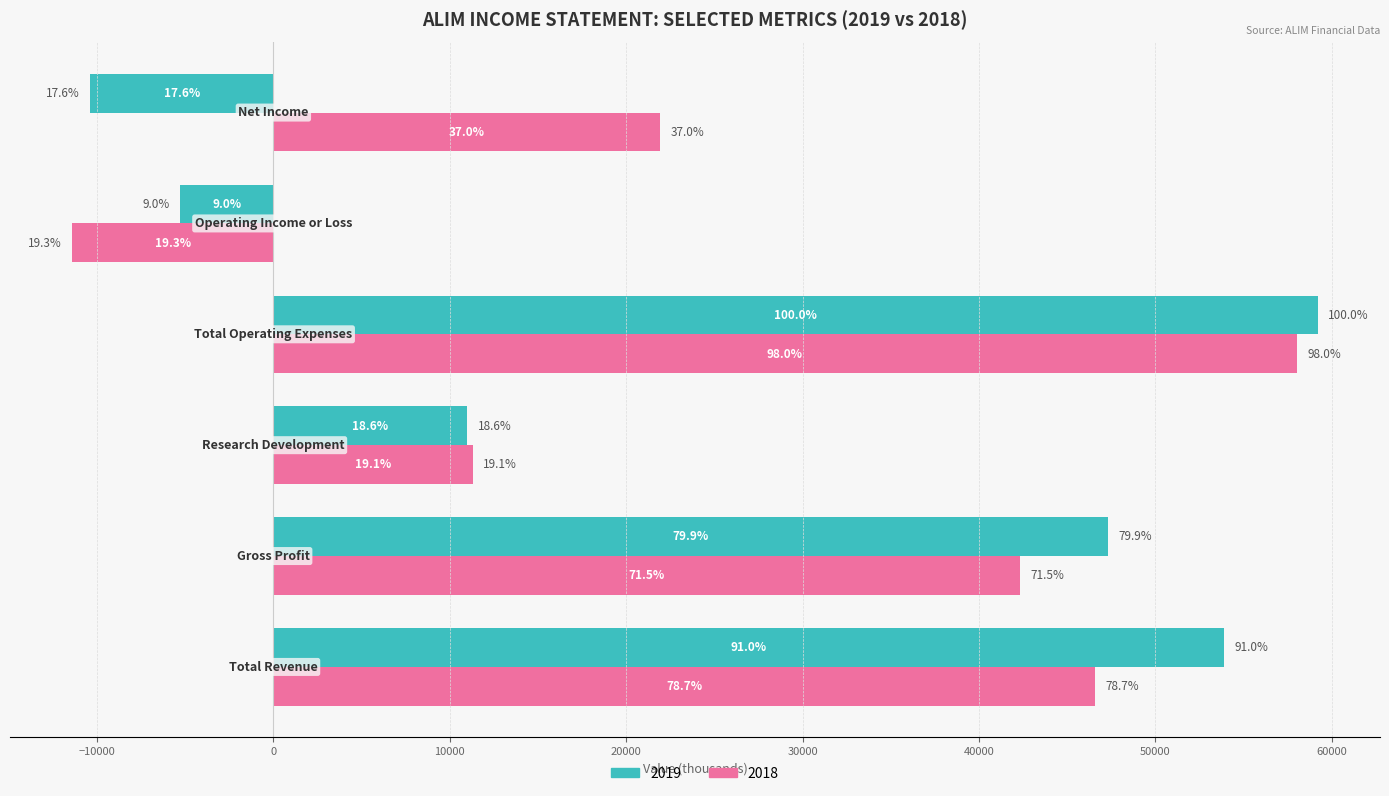

Reading left to right, what are all the values shown in this chart?

Owner-occupied: 53900	47300	11000	59200	-5300	-10400
Renter-occupied: 46600	42300	11300	58000	-11400	21900